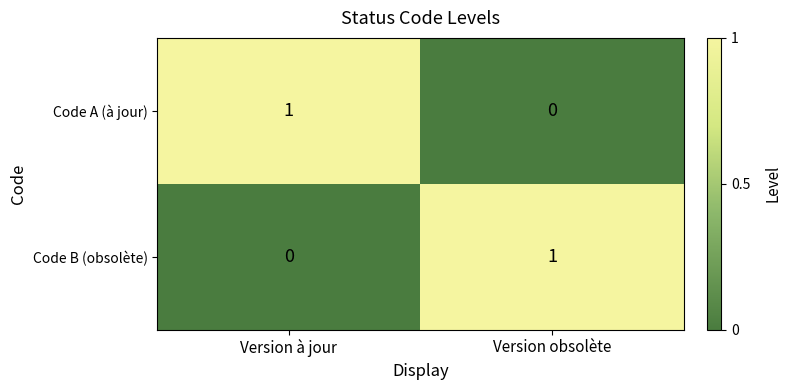

Rank the series at Version à jour from lowest to highest value.

Code B (obsolète), Code A (à jour)